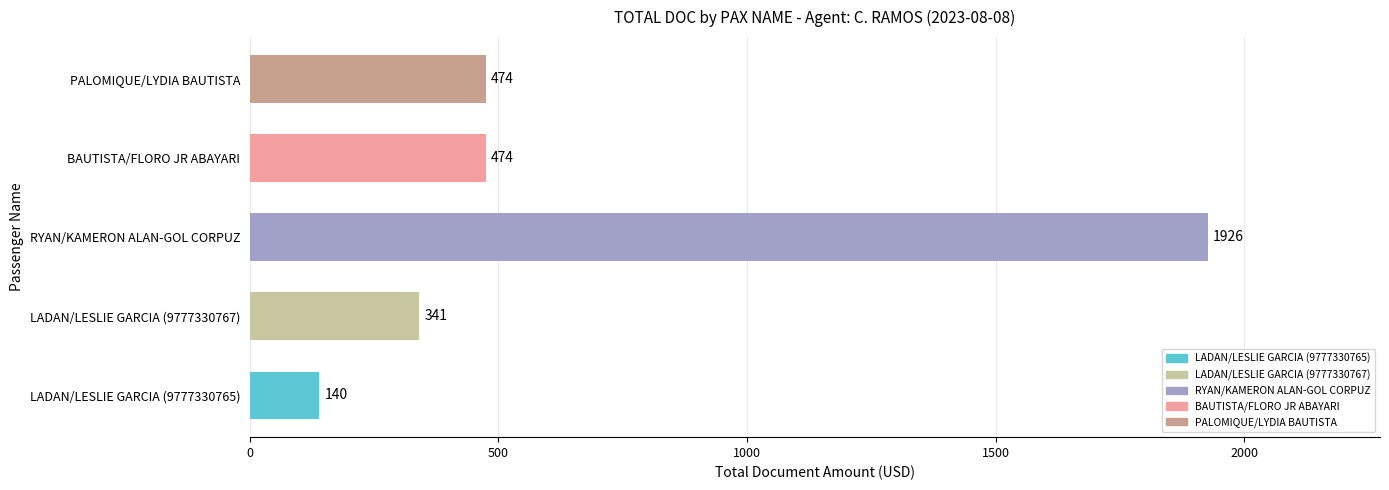

Reading bottom to top, what are all the values shown in this chart?

140	341	1926	474	474